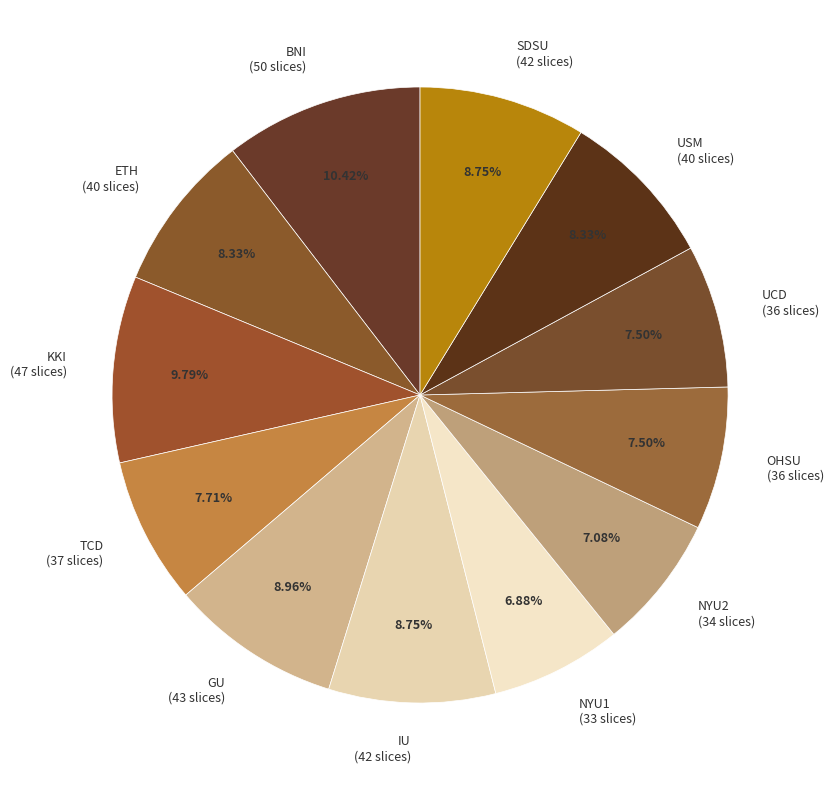

Combined, do UCD and USM account for over 50%?

No